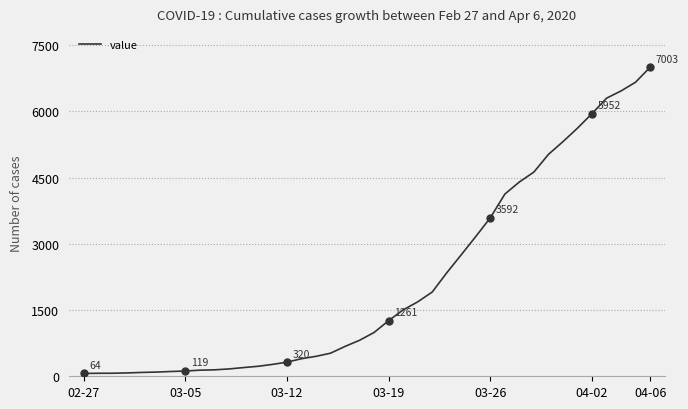

Is it true that the value at 04-02 is 5952?

True